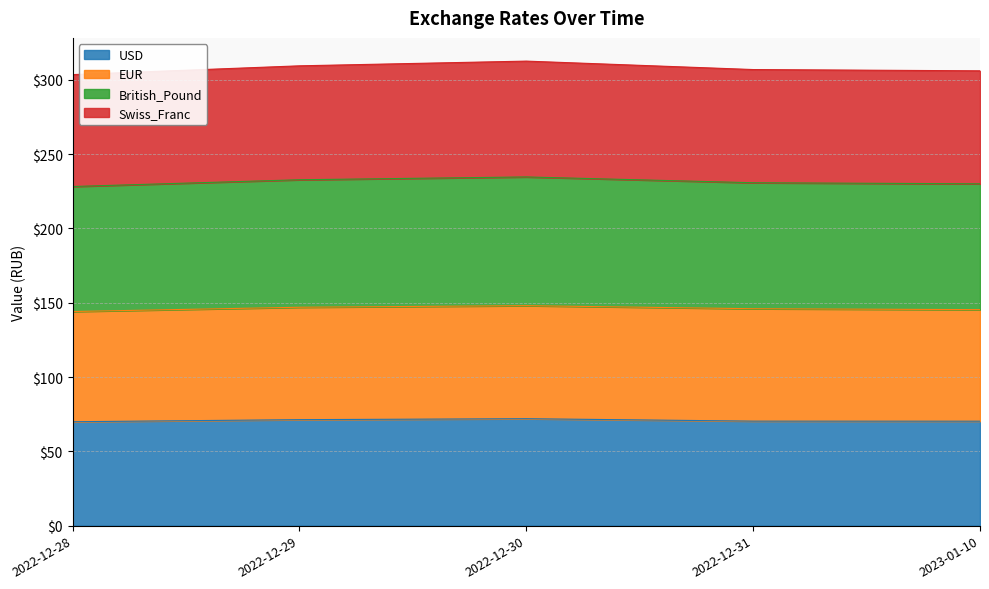

Is it true that USD equals 70.3 at 2022-12-31?

True